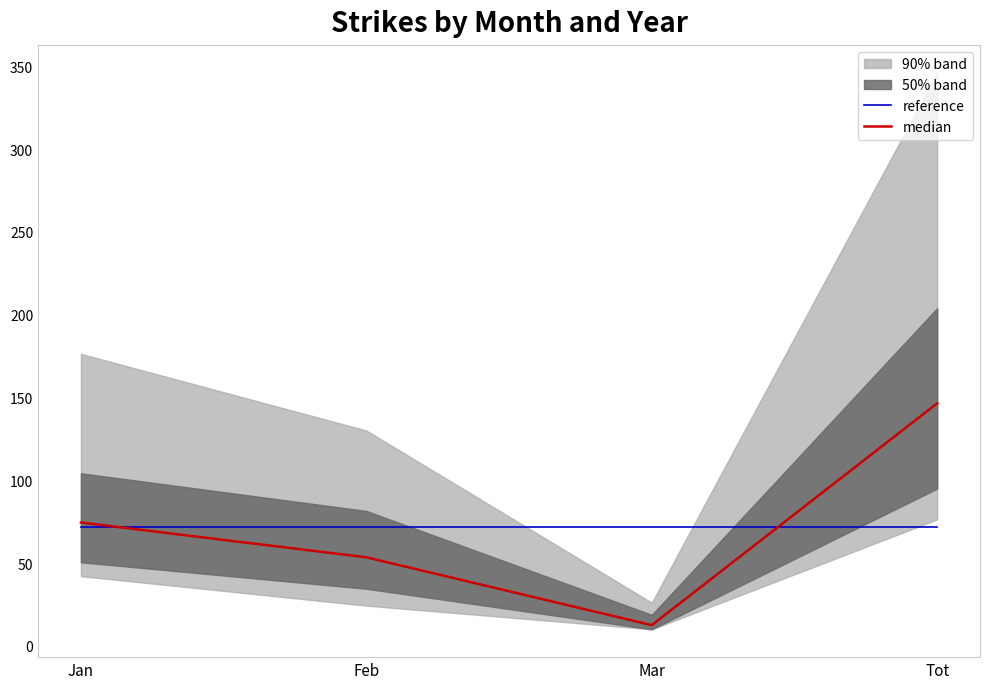

Which series has the largest range (max minus min)?

median